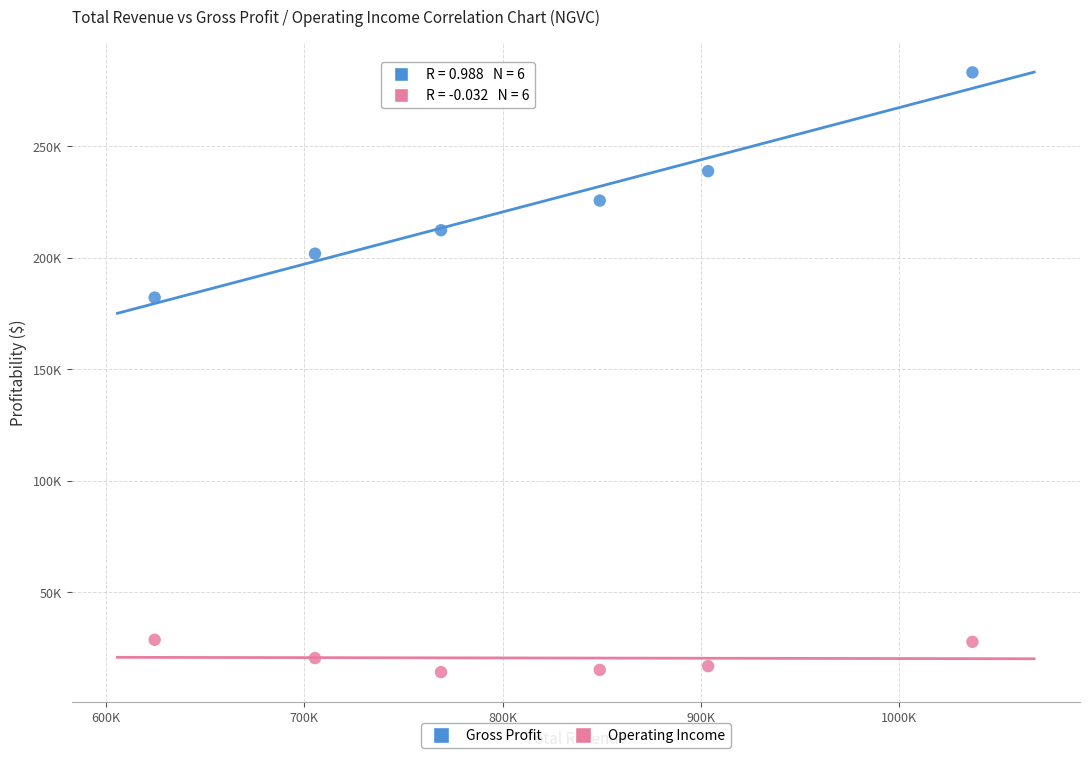

What are all the series names shown in the legend?

Gross Profit, Operating Income